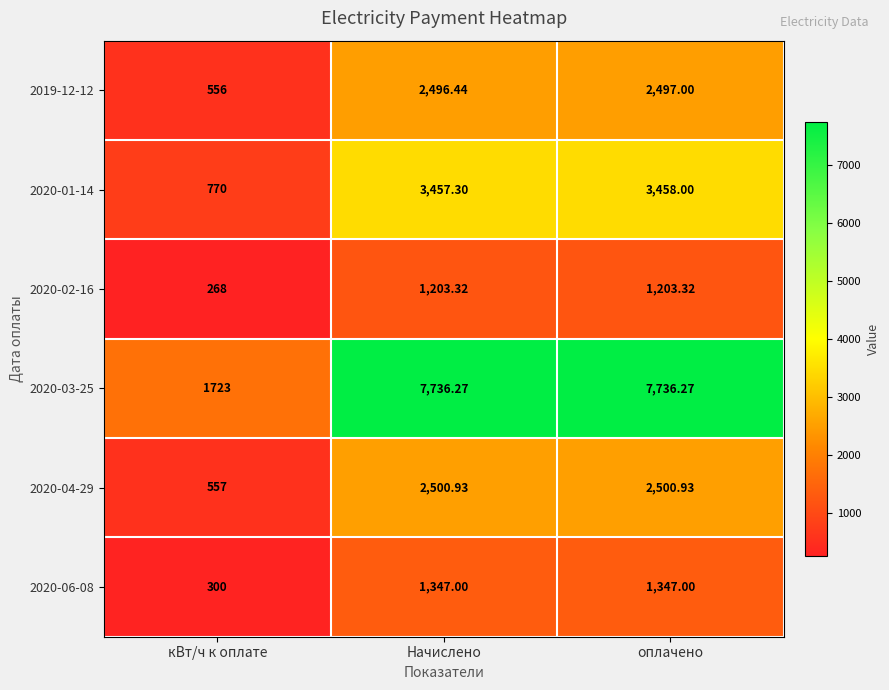

At which label is 2020-01-14 closest to 2114?

Начислено